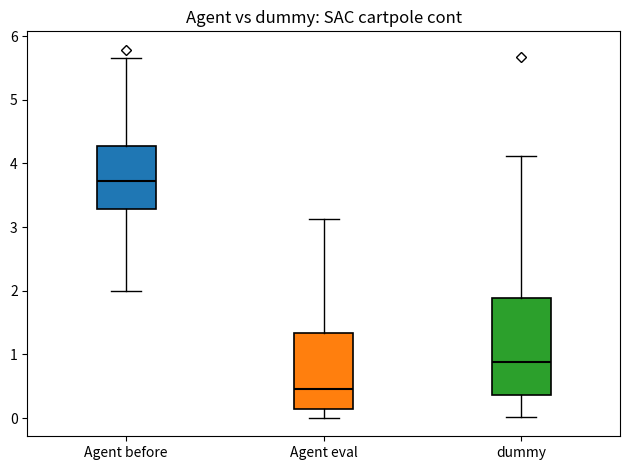

Which box has the highest median line?

Agent before